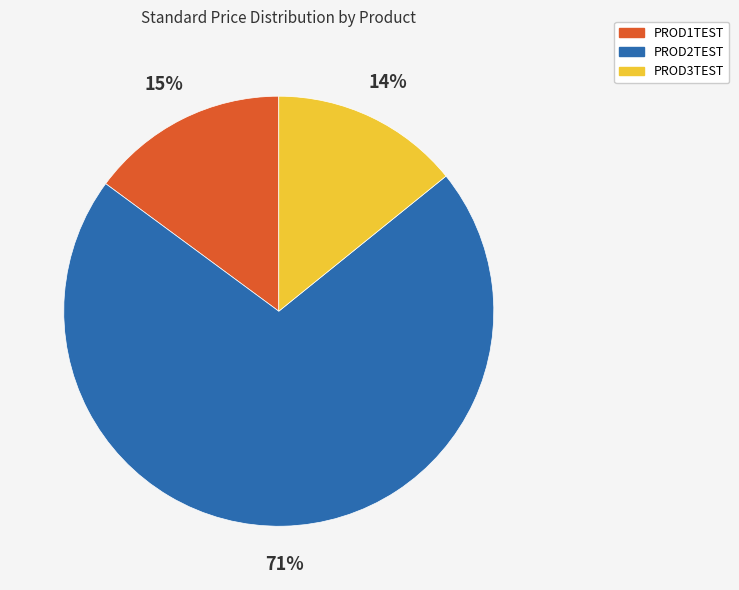

Is the sum of PROD3TEST and PROD2TEST greater than half?

Yes